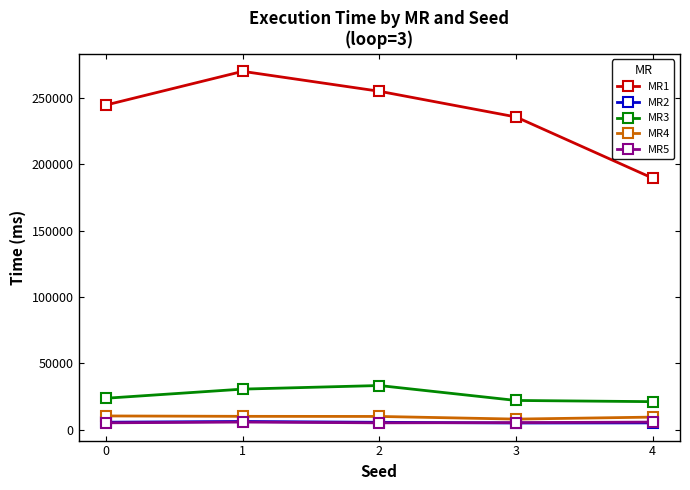

The MR5 series shows 5048 at 0. True or false?

True